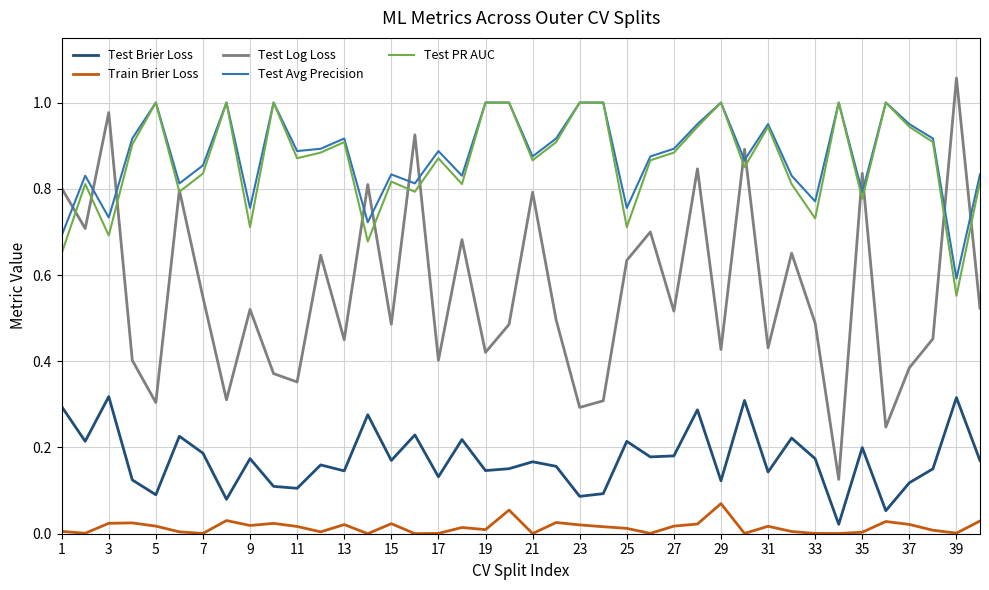

After their last crossing, which series has the higher values: Test Log Loss or Test Avg Precision?

Test Avg Precision